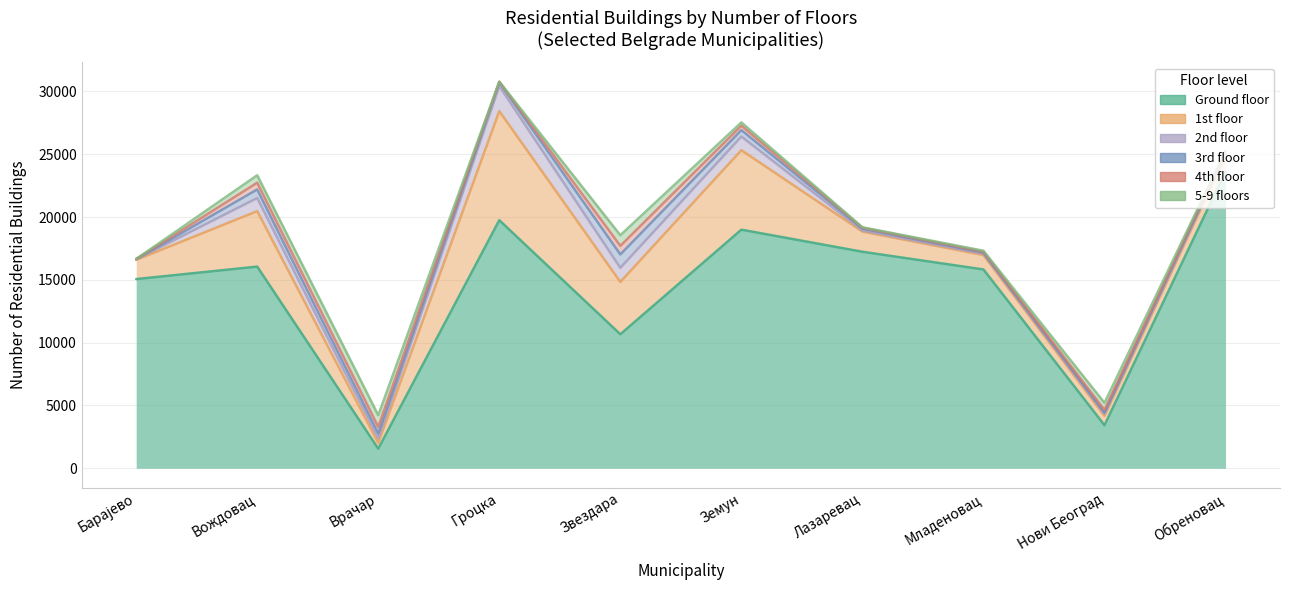

Between Лазаревац and Вождовац, which is larger?

Лазаревац